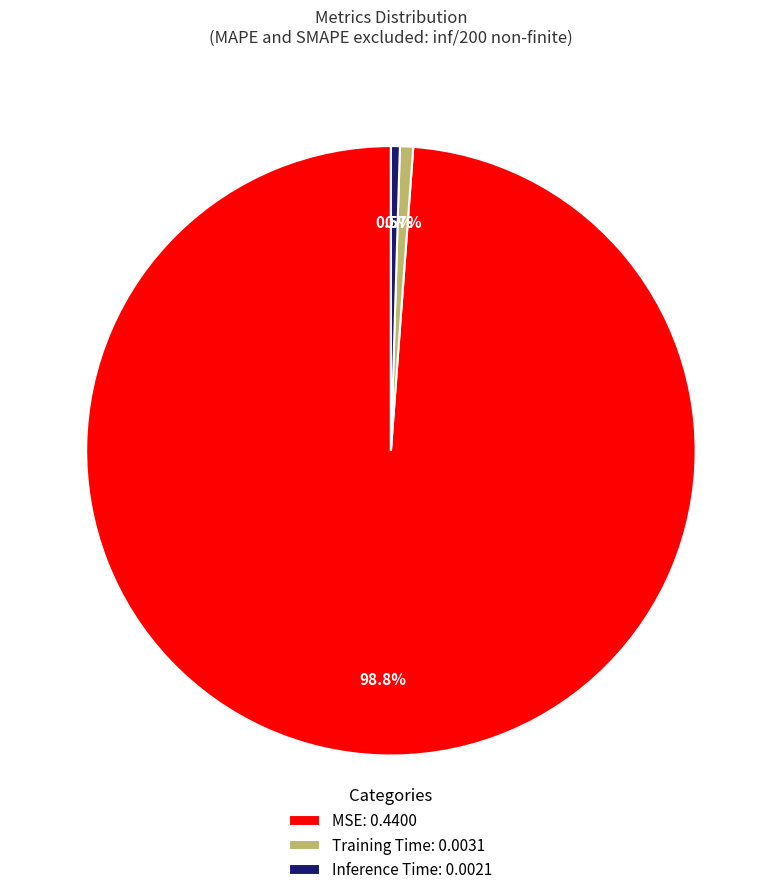

What portion of the pie excludes Inference Time?

99.5%